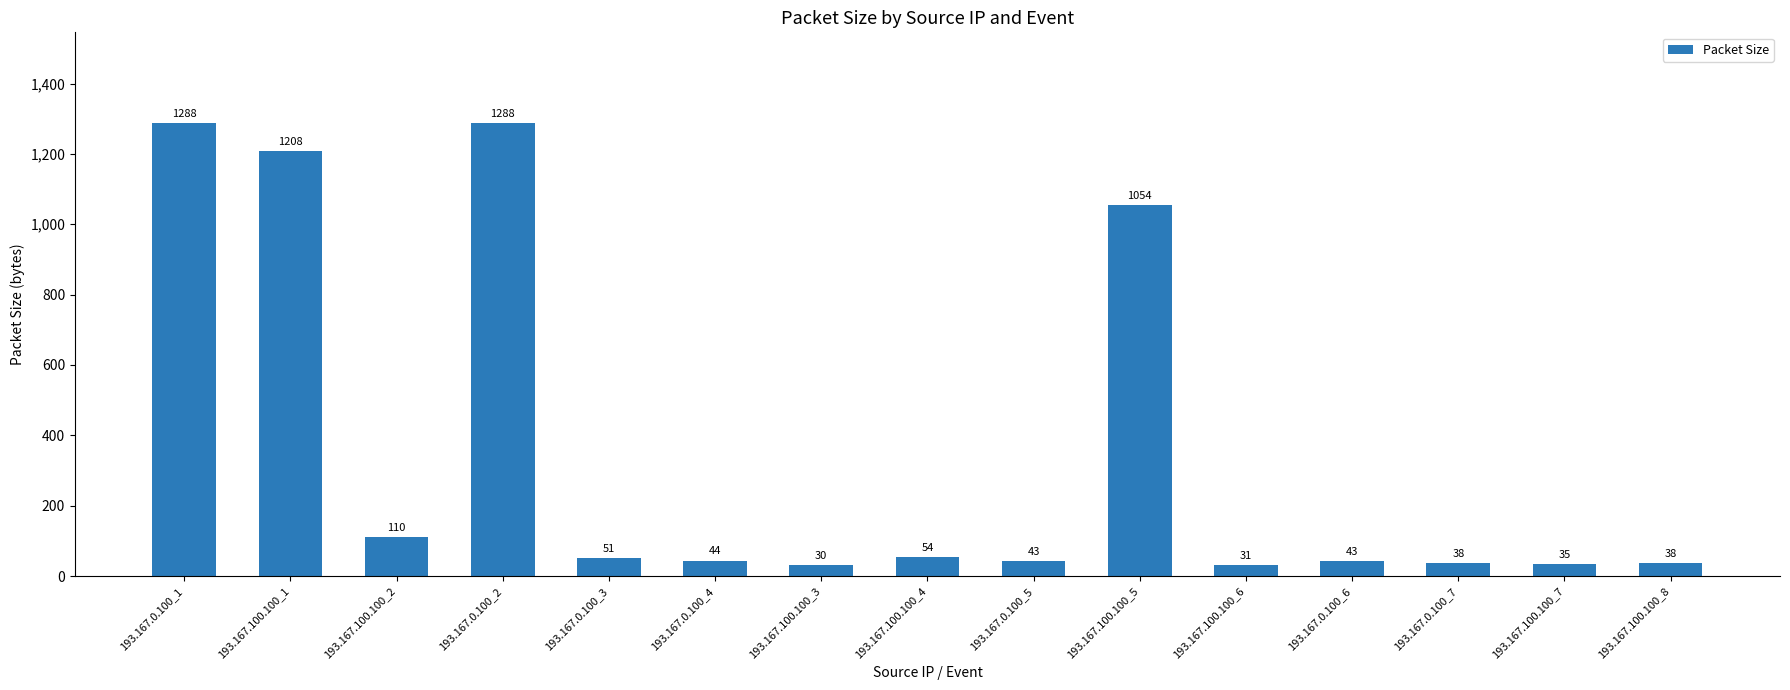

Are the bars grouped side by side (vs. stacked)?

No